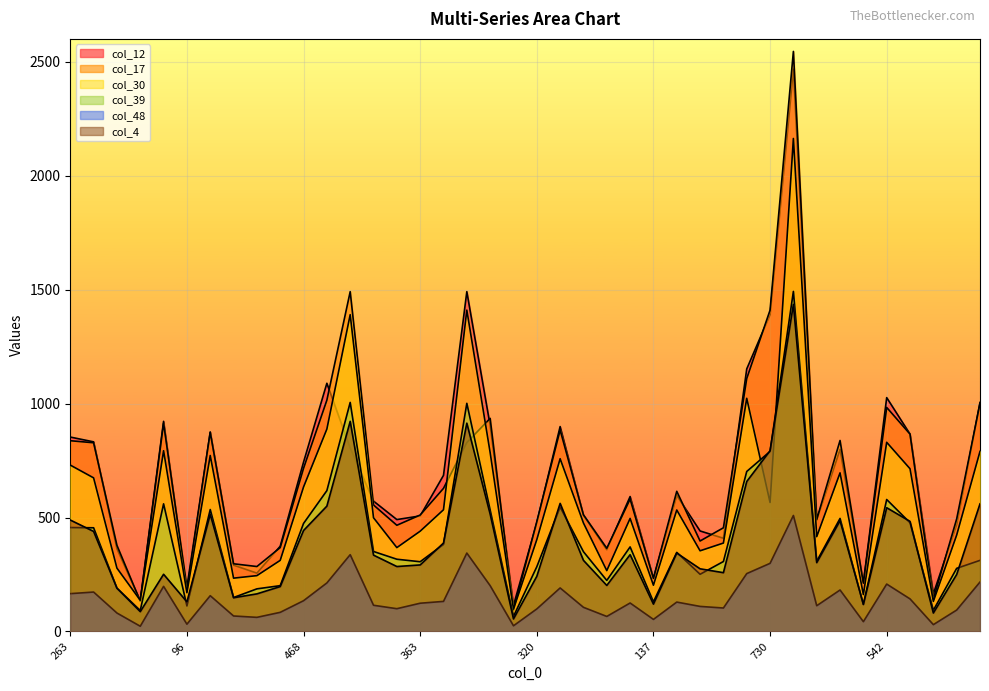

What is the sum of the col_39 values at 285 and 242?

559